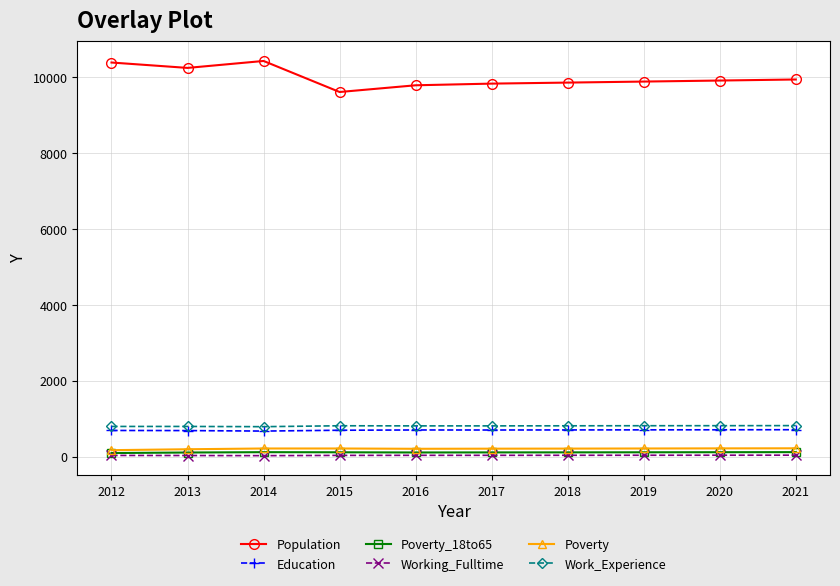

What is the spread (max minus min) of values at 2015?

9577